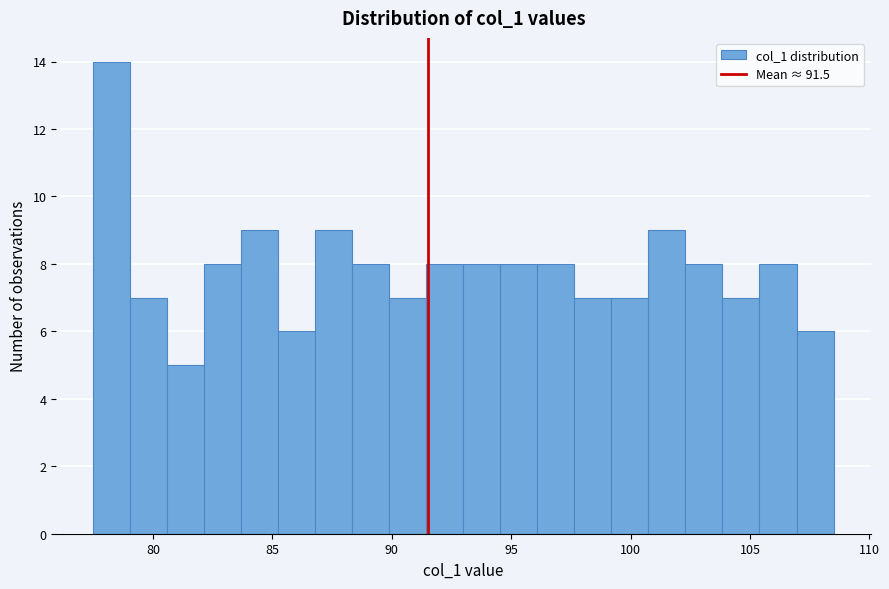

Read against the x-axis, roughly where is the centre of the tallest bar?

78.5